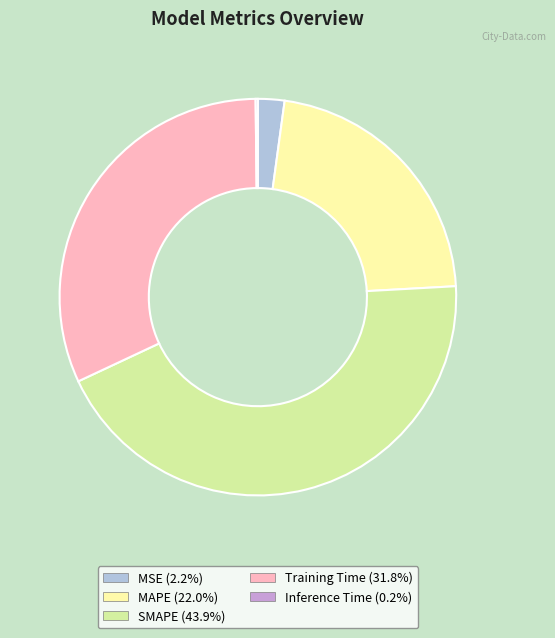

Which has a higher value, SMAPE or Training Time?

SMAPE